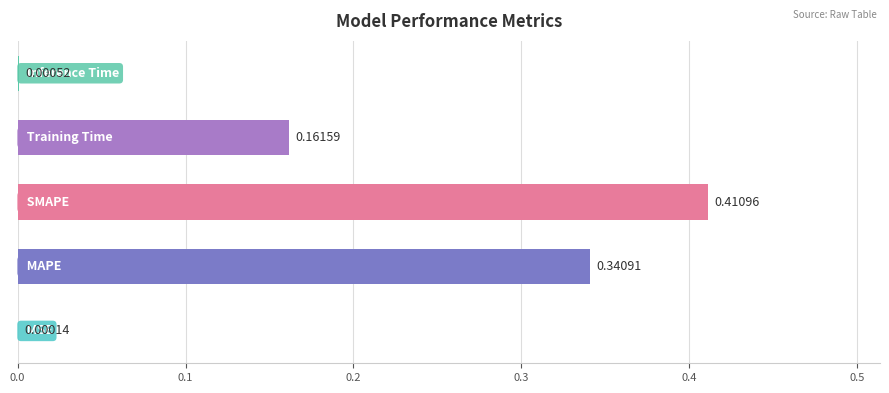

What is the sum of all values?

0.9